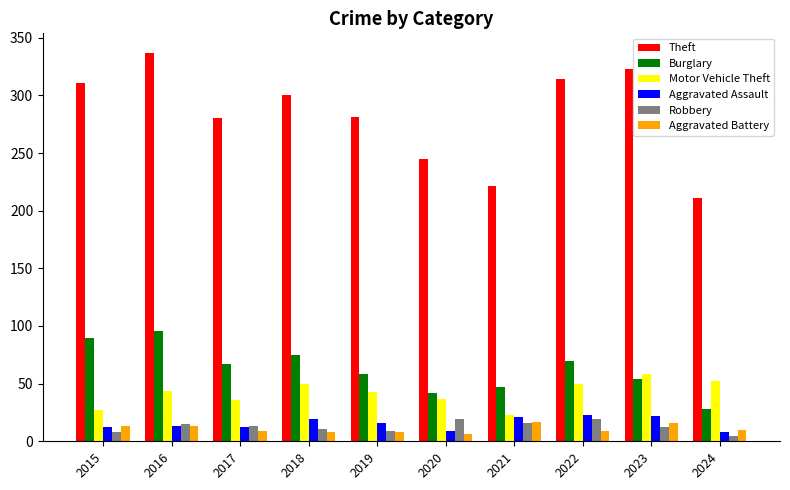

At which category is the sum across all series the highest?

2016